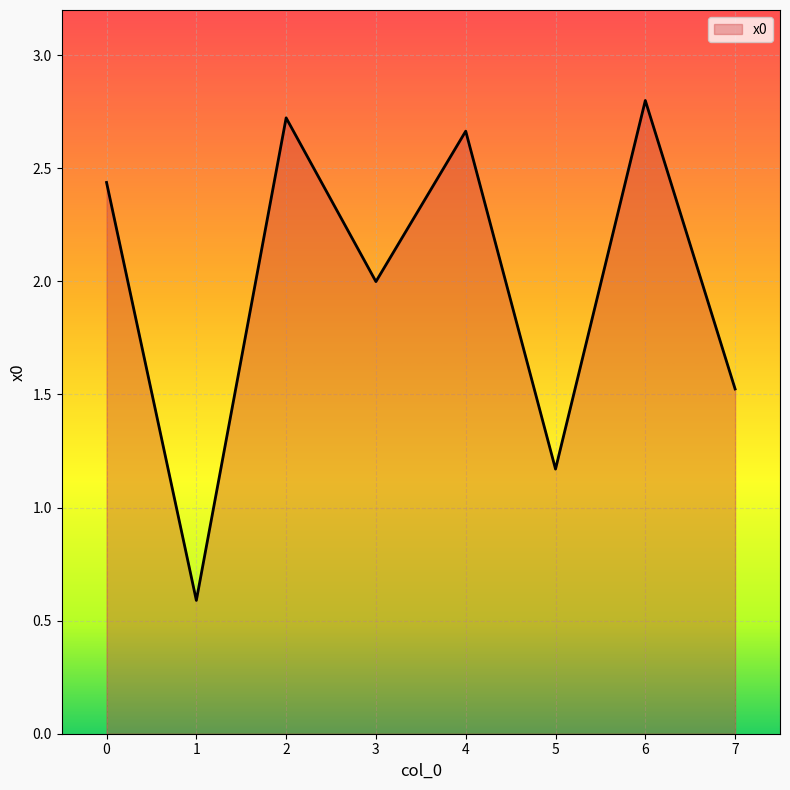

List the labels in order of value, smallest first.

1, 5, 7, 3, 0, 4, 2, 6